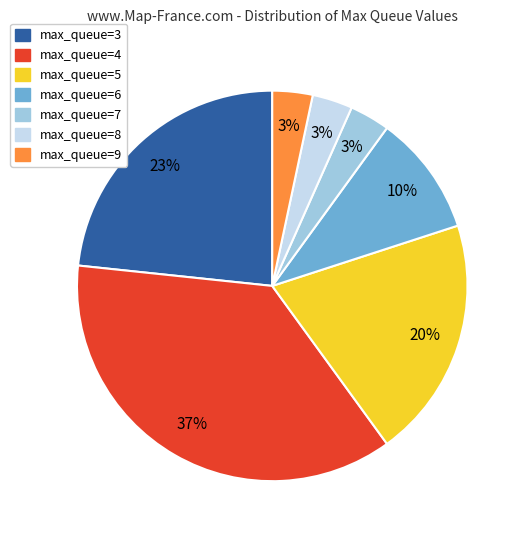

Is there a majority slice in this chart?

No